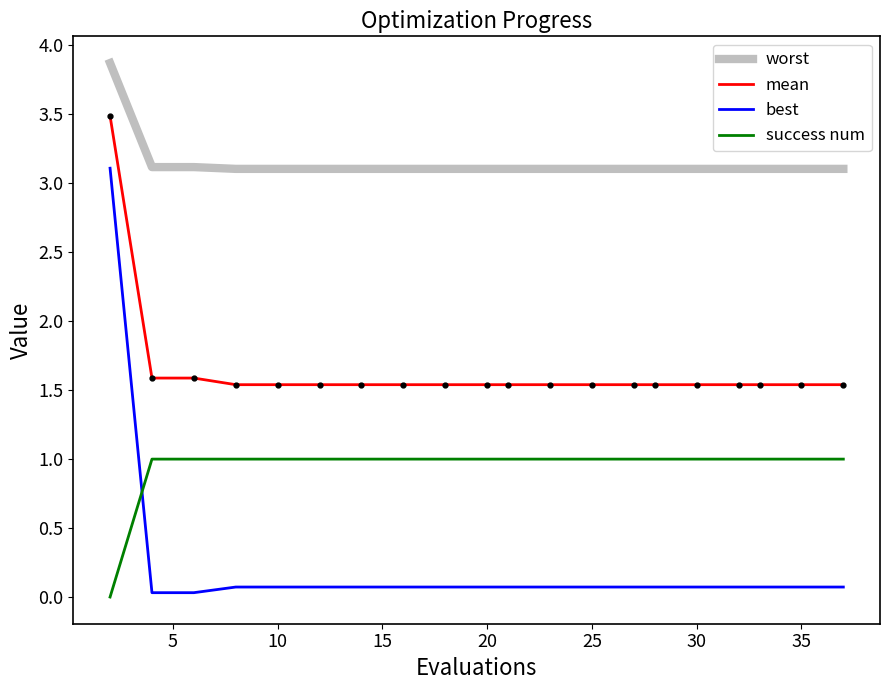

Which series has the largest range (max minus min)?

best